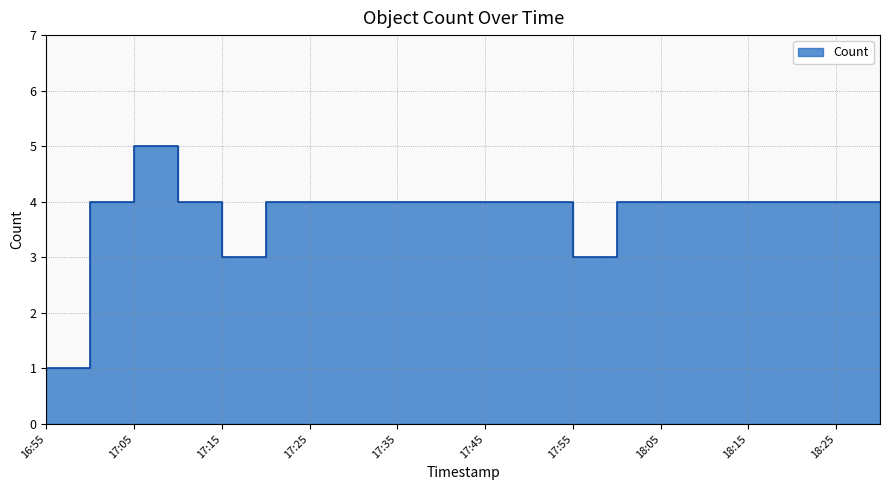

What position from the left is 2019-07-02 17:40:00?

10